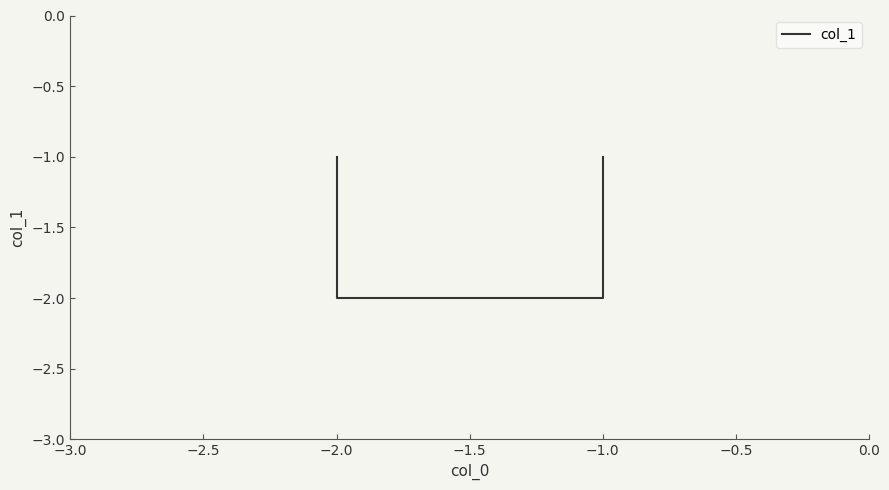

Reading left to right, extract all data points from this chart.

-1	-2	-2	-1